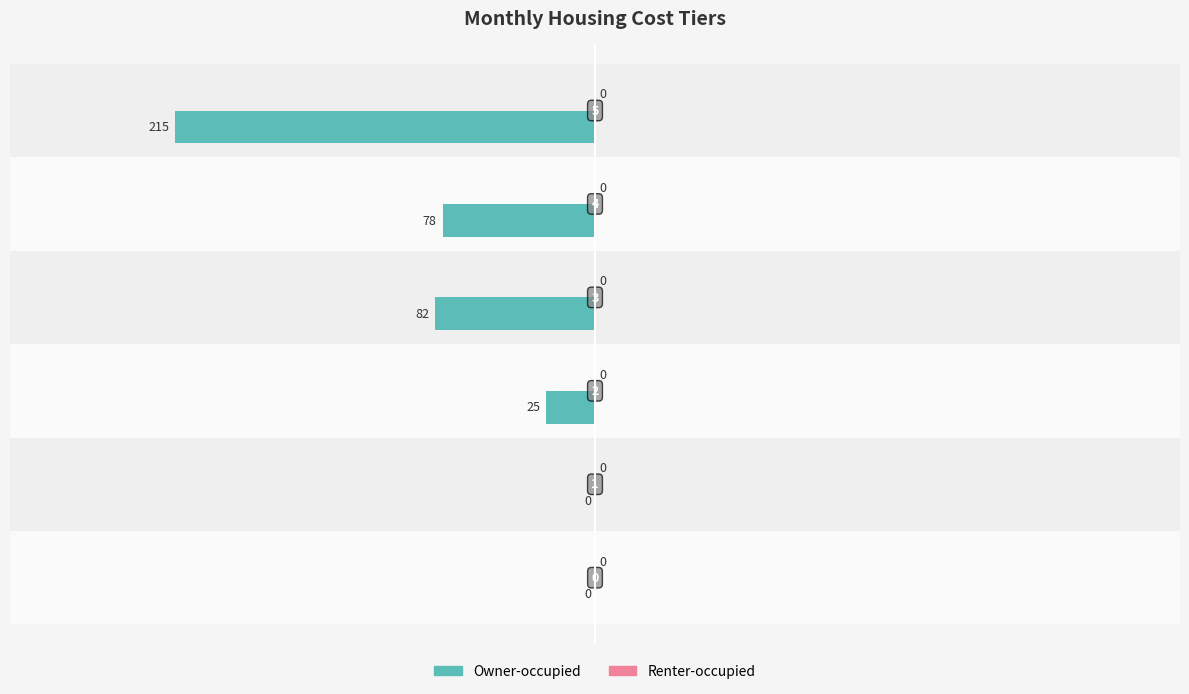

What is the sum of all values?

-400